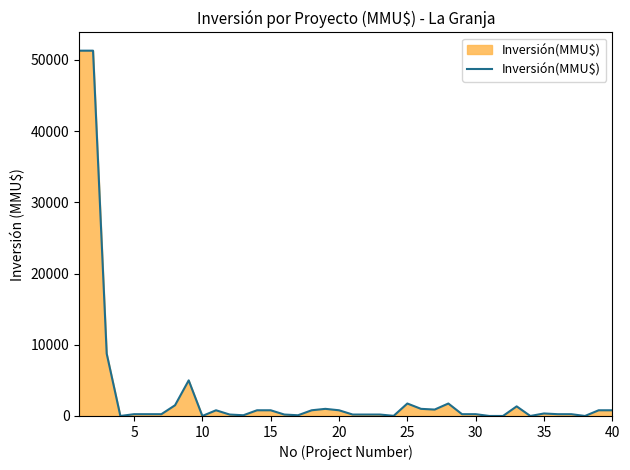

Does the chart have visible grid lines?

No